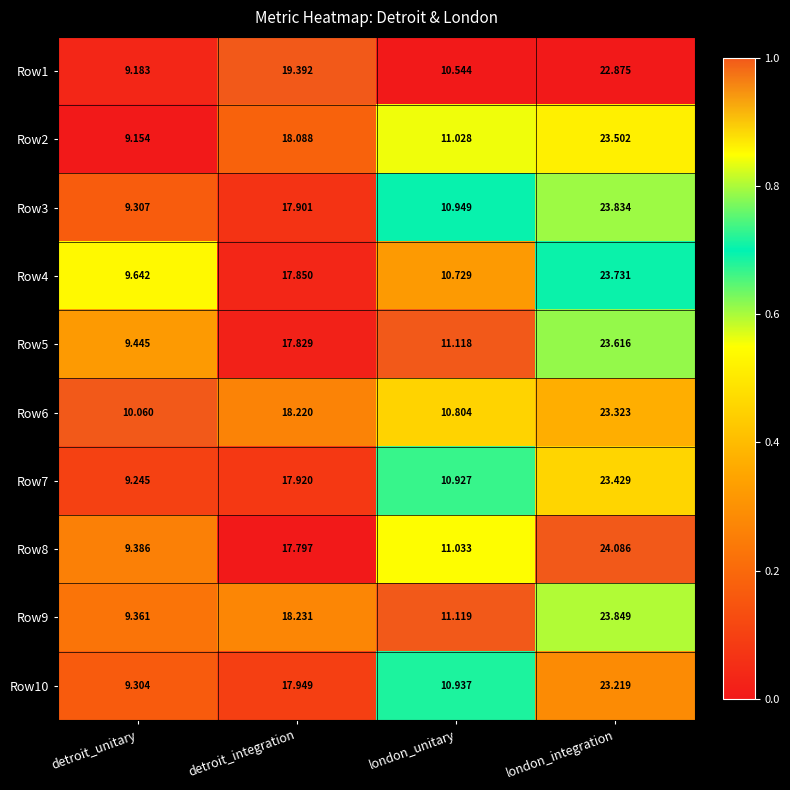

At which label does Row6 first exceed 18?

detroit_integration